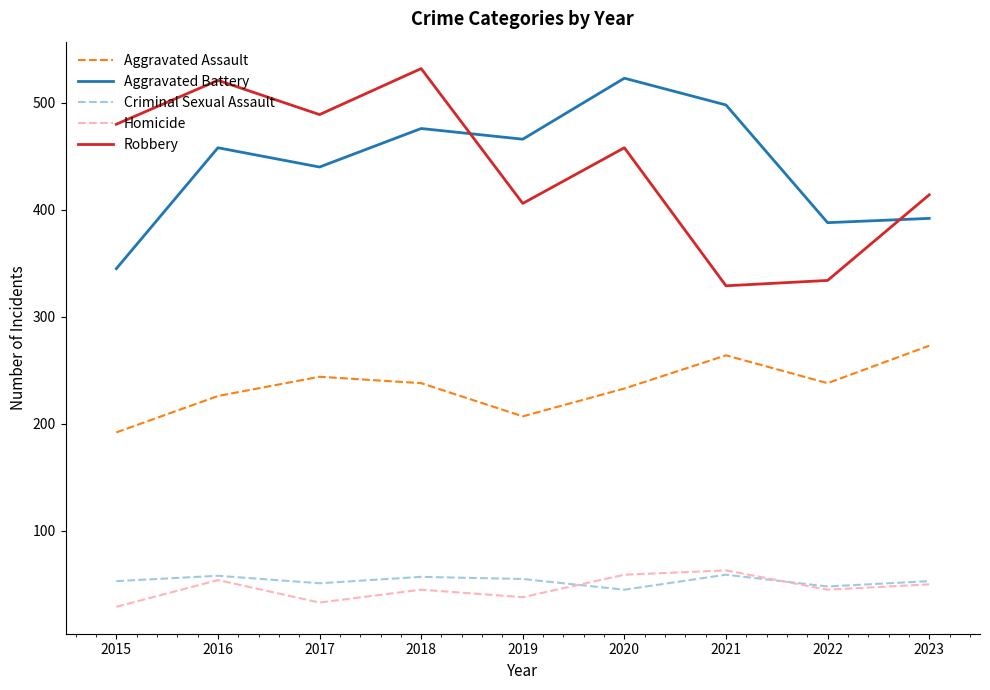

What is the maximum value shown in the chart?

532